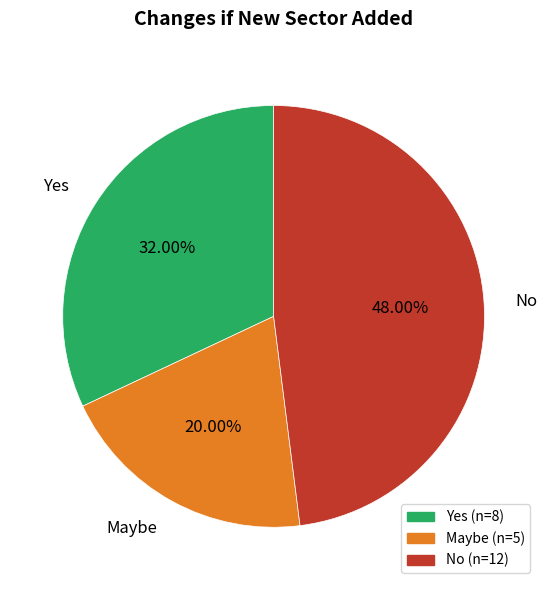

To the nearest percent, what is the combined percentage of Maybe and Yes?

52%